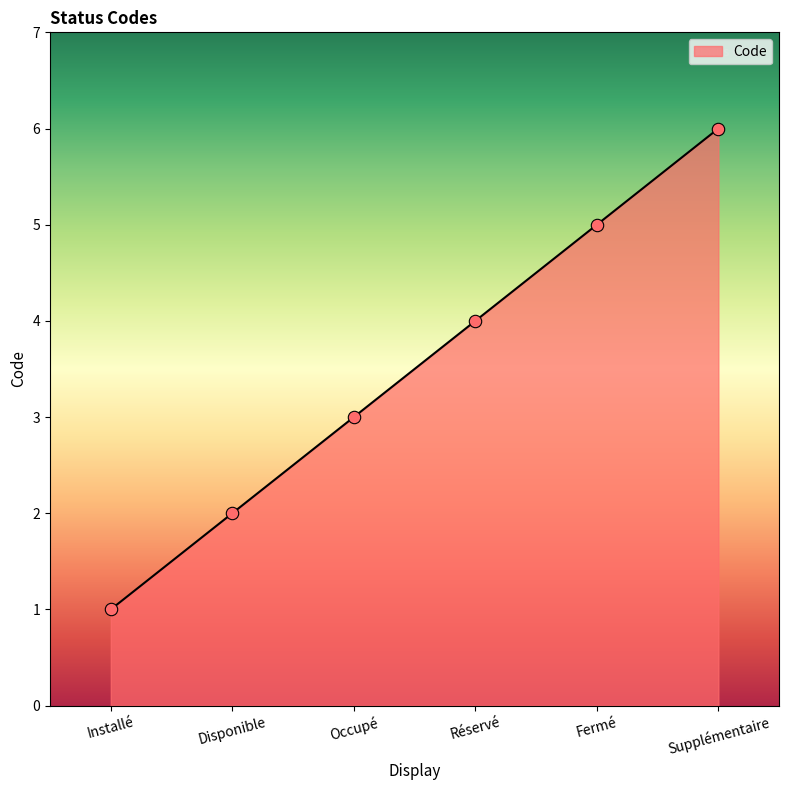

What is the change in value from Occupé to Réservé?

+1